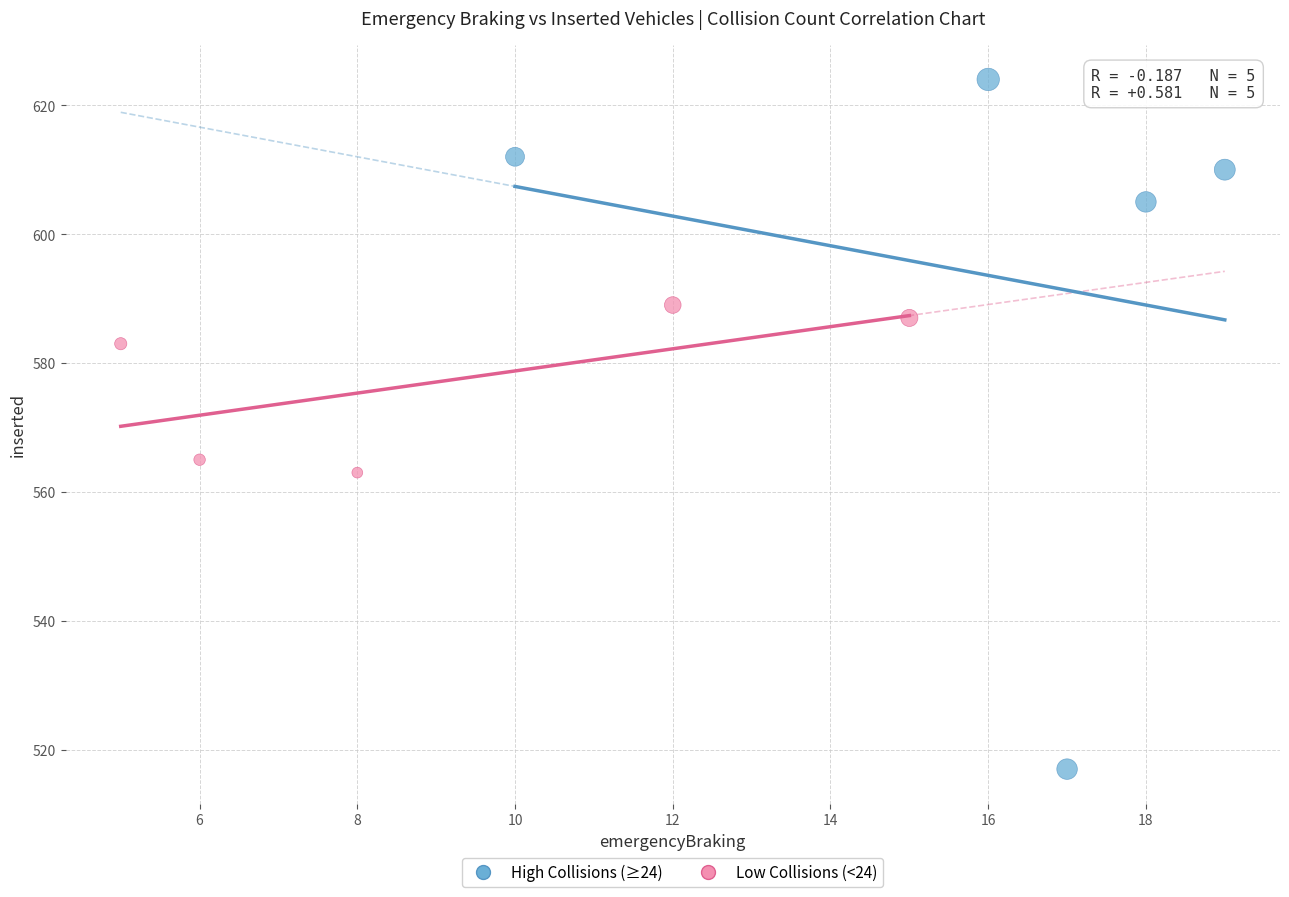

What are all the series names shown in the legend?

High Collisions (≥24), Low Collisions (<24)